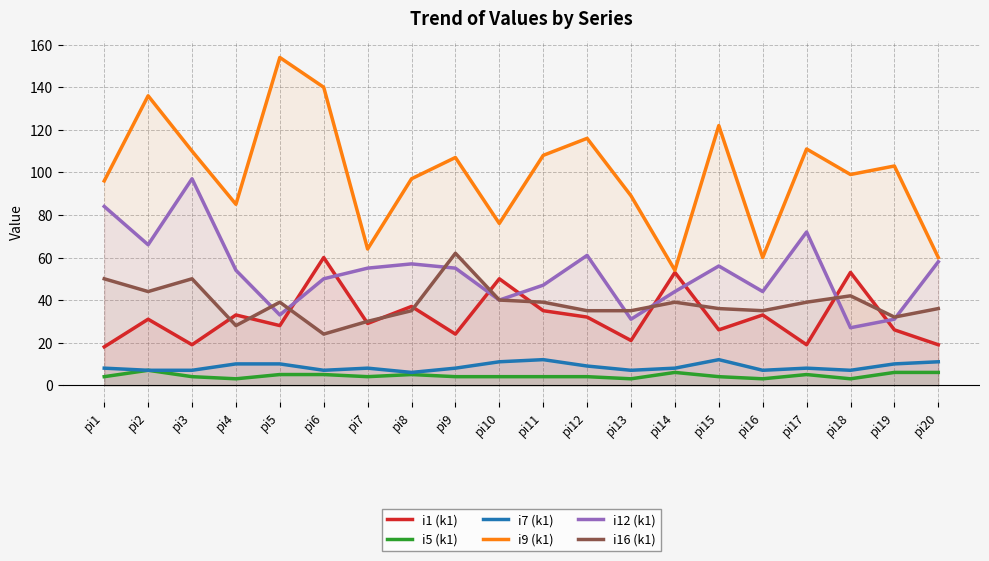

True or false: i12 (k1) has a value of 55 at pi9.

True